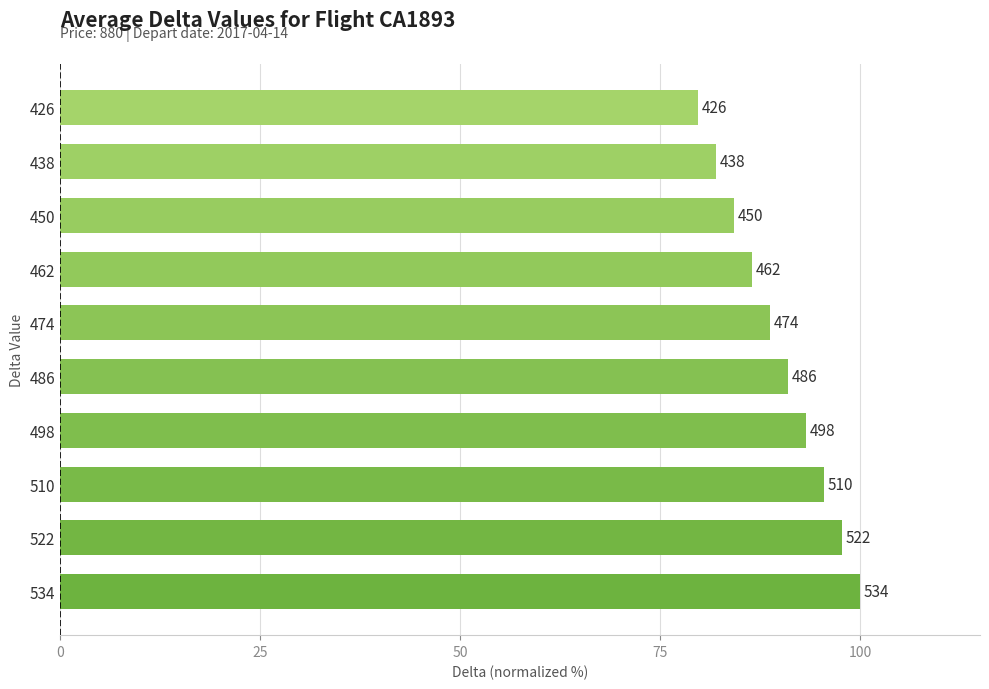

Are the bars grouped side by side (vs. stacked)?

No